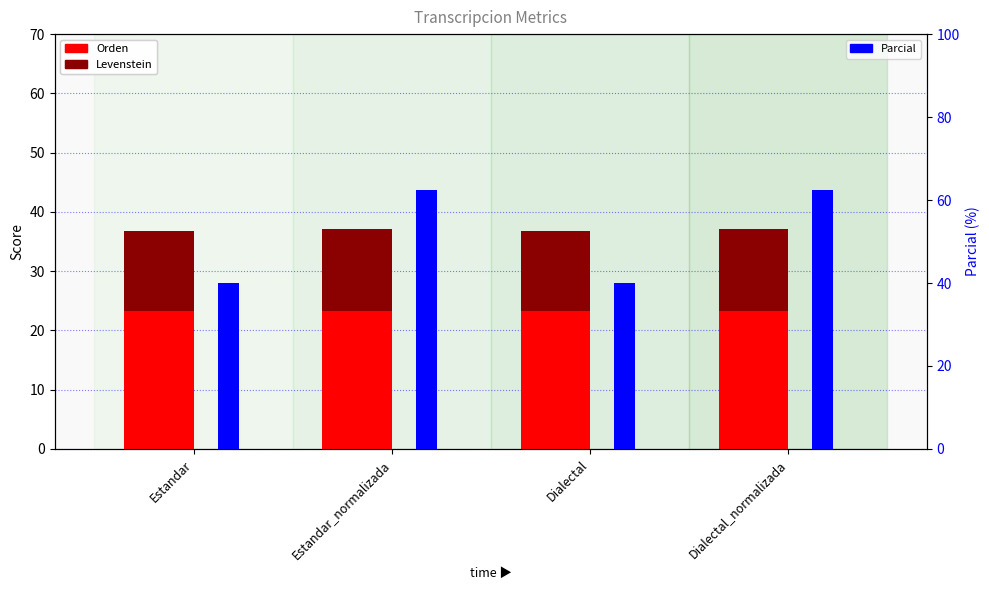

What is the greatest value displayed?

62.5